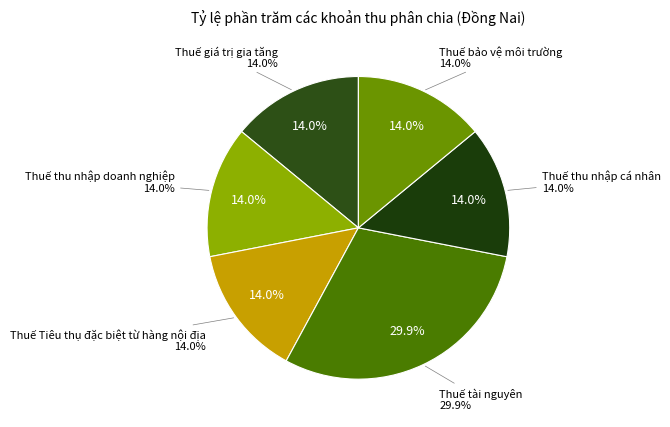

To the nearest percent, what is the average slice percentage?

17%